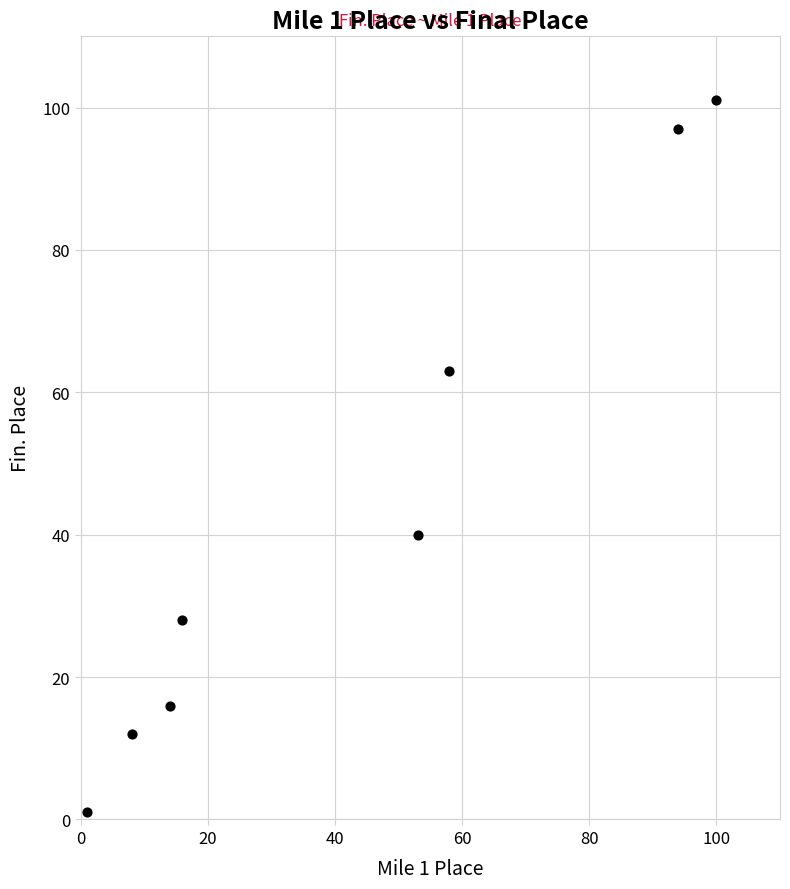

What is the average X value?

43